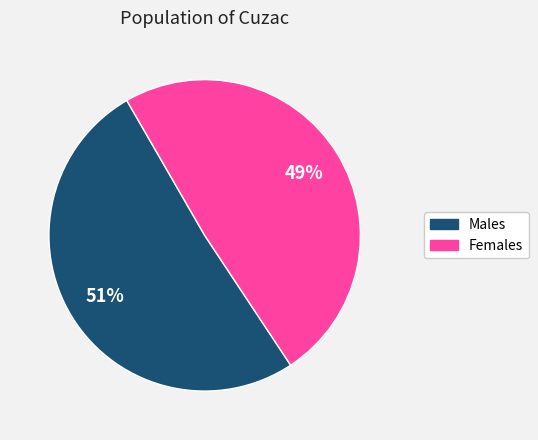

What is the majority slice?

Males